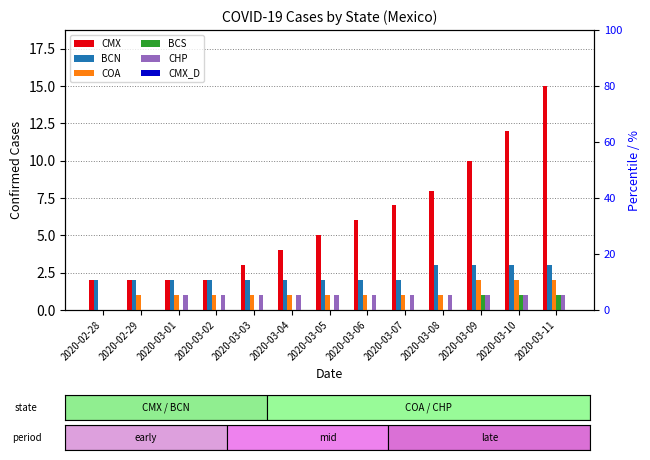

Reading left to right, transcribe all the data shown in this chart.

CMX: 2020-02-28=2	2020-02-29=2	2020-03-01=2	2020-03-02=2	2020-03-03=3	2020-03-04=4	2020-03-05=5	2020-03-06=6	2020-03-07=7	2020-03-08=8	2020-03-09=10	2020-03-10=12	2020-03-11=15
BCN: 2020-02-28=2	2020-02-29=2	2020-03-01=2	2020-03-02=2	2020-03-03=2	2020-03-04=2	2020-03-05=2	2020-03-06=2	2020-03-07=2	2020-03-08=3	2020-03-09=3	2020-03-10=3	2020-03-11=3
COA: 2020-02-28=0	2020-02-29=1	2020-03-01=1	2020-03-02=1	2020-03-03=1	2020-03-04=1	2020-03-05=1	2020-03-06=1	2020-03-07=1	2020-03-08=1	2020-03-09=2	2020-03-10=2	2020-03-11=2
BCS: 2020-02-28=0	2020-02-29=0	2020-03-01=0	2020-03-02=0	2020-03-03=0	2020-03-04=0	2020-03-05=0	2020-03-06=0	2020-03-07=0	2020-03-08=0	2020-03-09=1	2020-03-10=1	2020-03-11=1
CHP: 2020-02-28=0	2020-02-29=0	2020-03-01=1	2020-03-02=1	2020-03-03=1	2020-03-04=1	2020-03-05=1	2020-03-06=1	2020-03-07=1	2020-03-08=1	2020-03-09=1	2020-03-10=1	2020-03-11=1
CMX_D: 2020-02-28=0	2020-02-29=0	2020-03-01=0	2020-03-02=0	2020-03-03=0	2020-03-04=0	2020-03-05=0	2020-03-06=0	2020-03-07=0	2020-03-08=0	2020-03-09=0	2020-03-10=0	2020-03-11=0